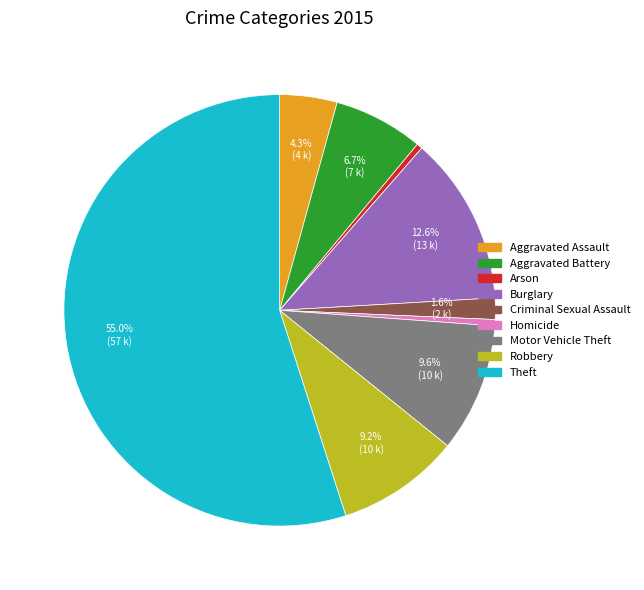

Do Criminal Sexual Assault and Arson together represent more than half of the pie?

No